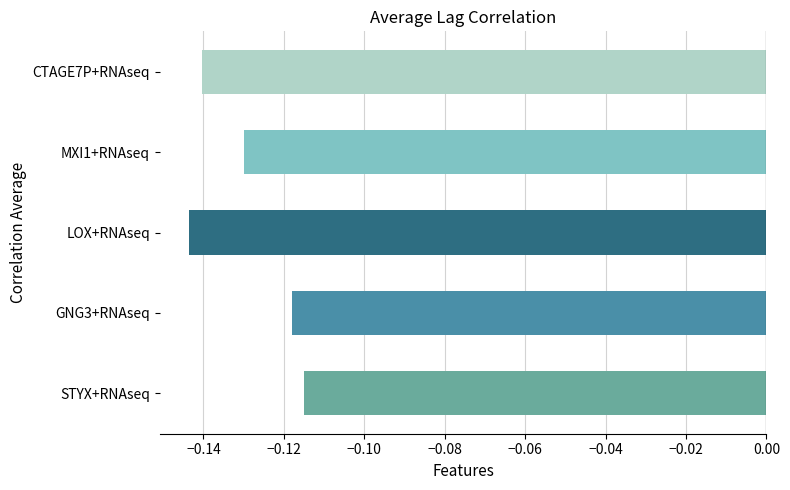

Between LOX+RNAseq and STYX+RNAseq, which is larger?

STYX+RNAseq